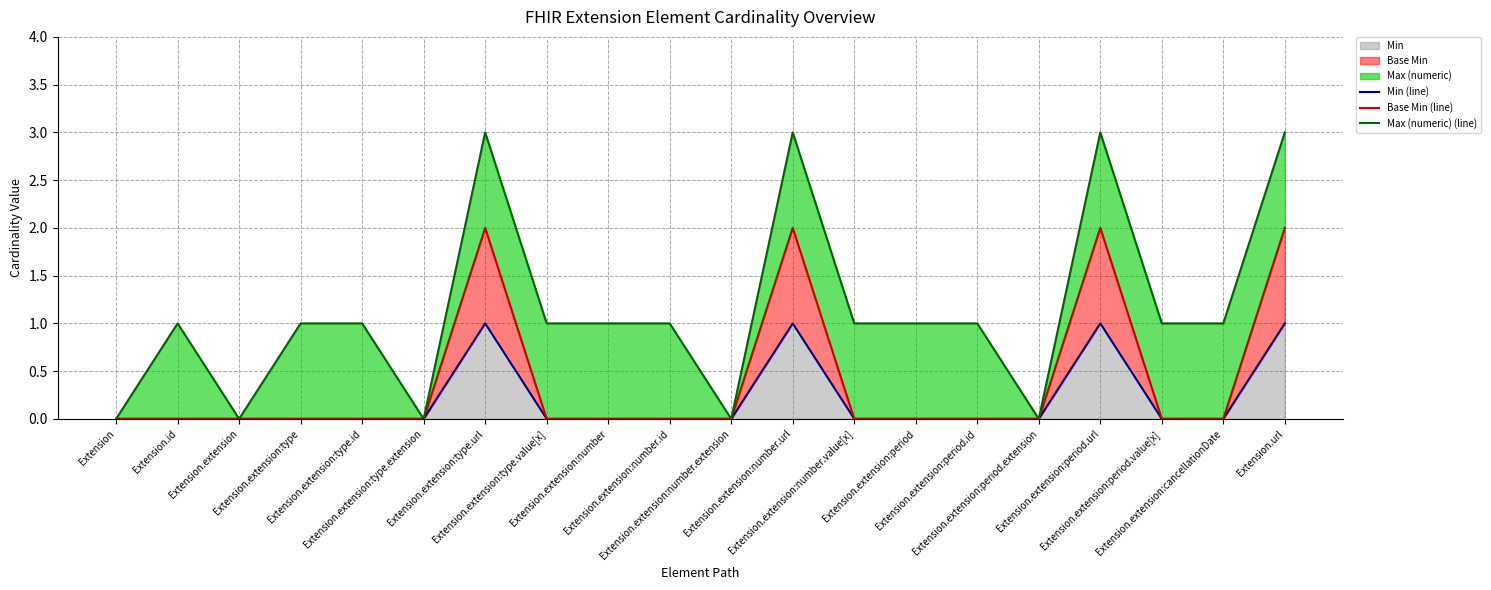

What position from the left is Extension.extension:period.extension?

16